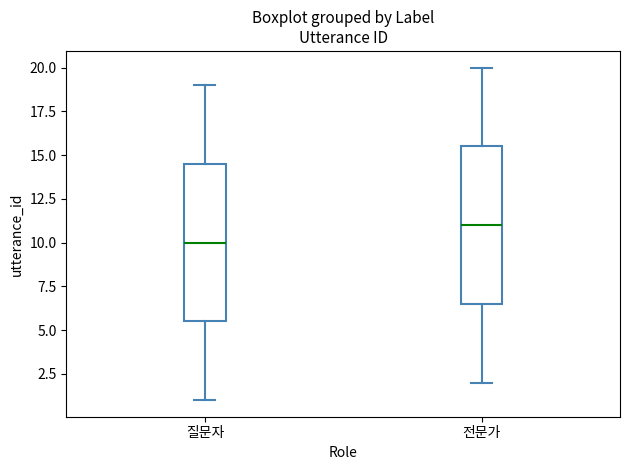

Which box has the lowest median line?

질문자